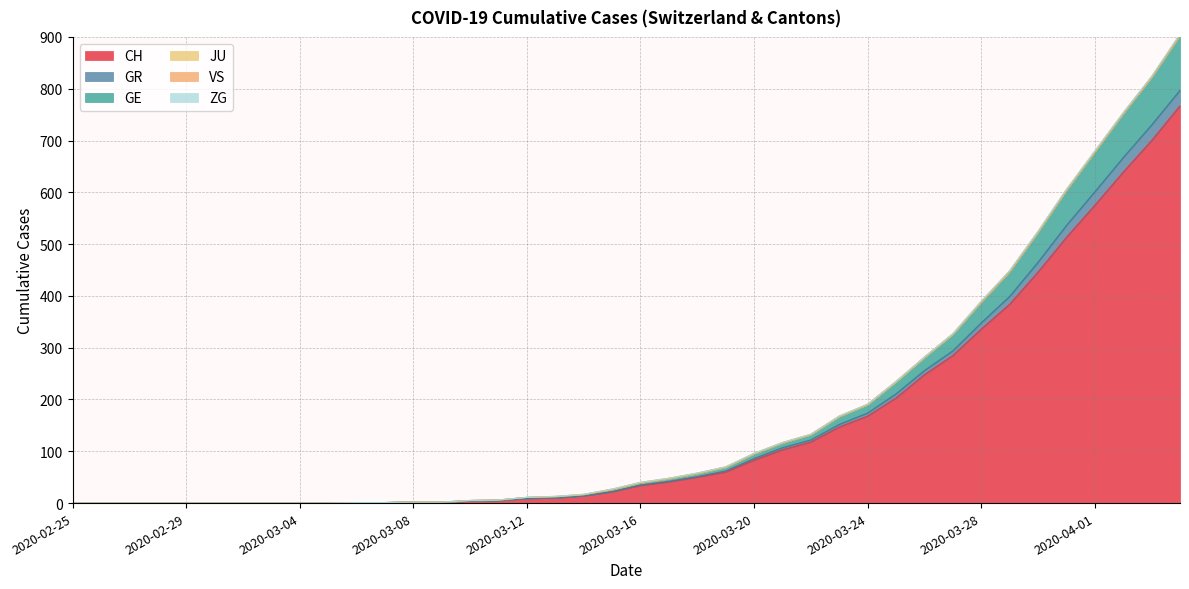

Where does the CH series first go above 34?

2020-03-17